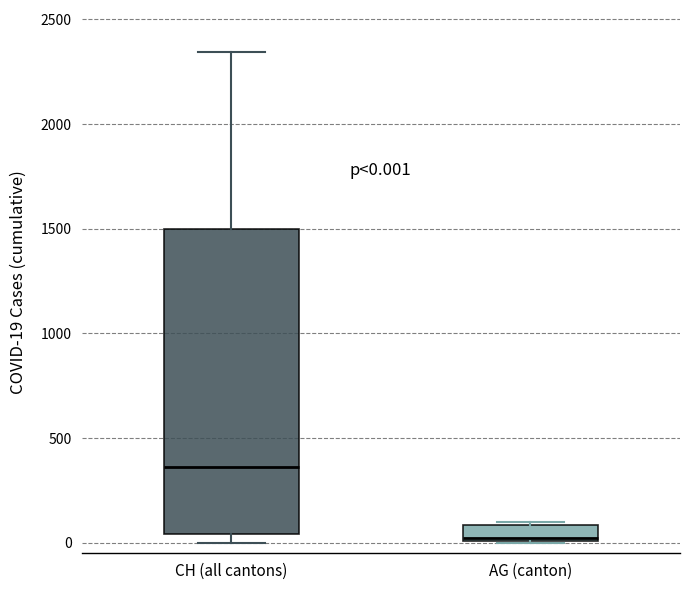

Which box's median line is the highest?

CH (all cantons)